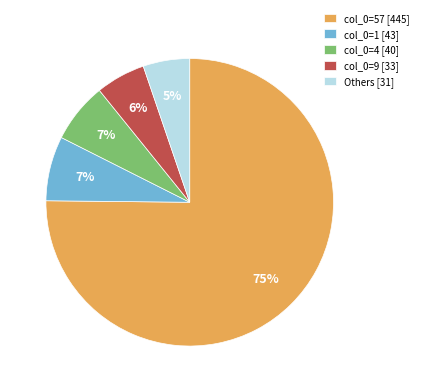

True or false: col_0=9 [33] accounts for 6% of the total.

True